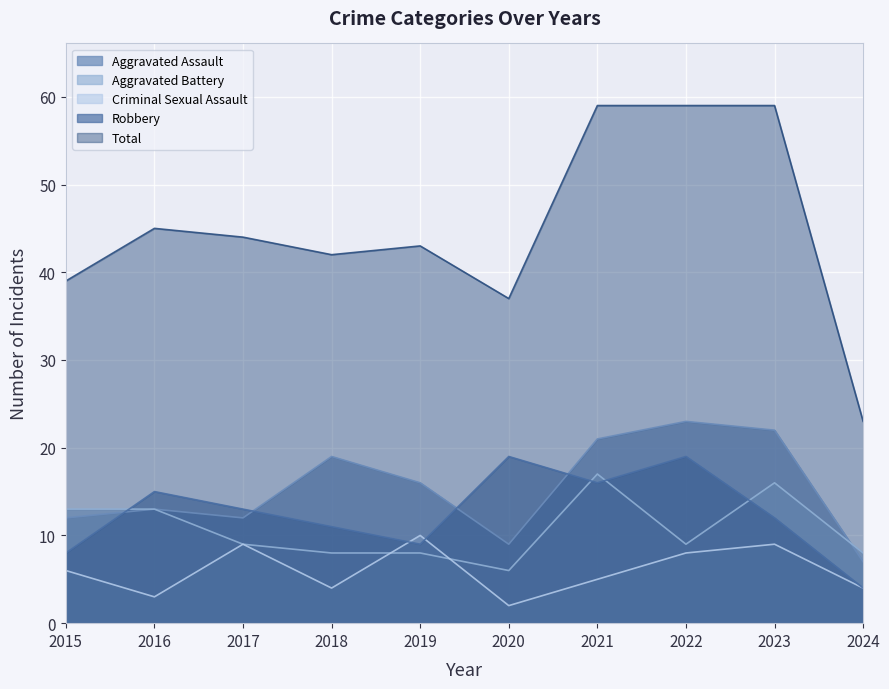

Count the number of categories in the chart.

10